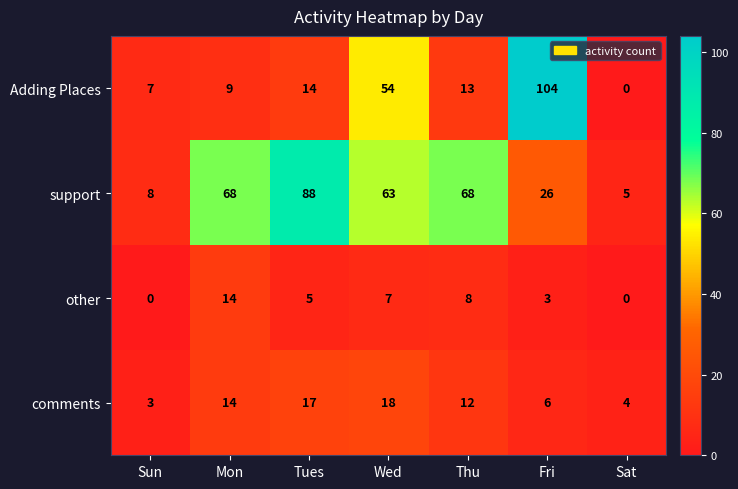

Count the number of data series in this chart.

4